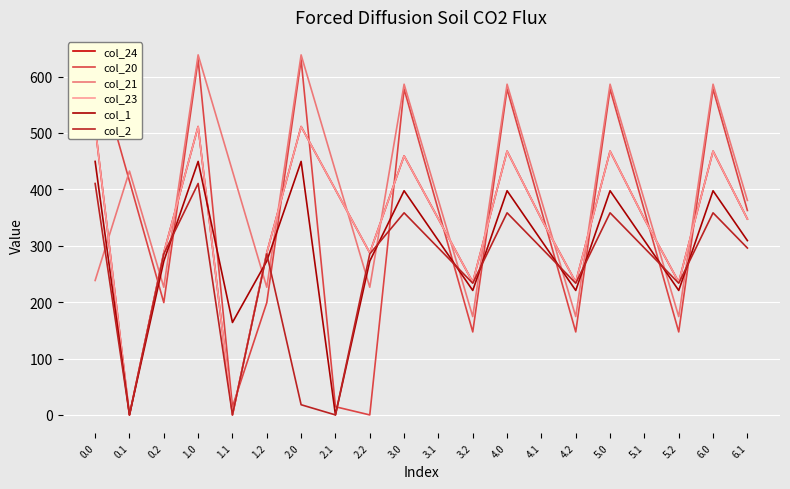

True or false: col_1 has more than 0 interior local peaks.

True